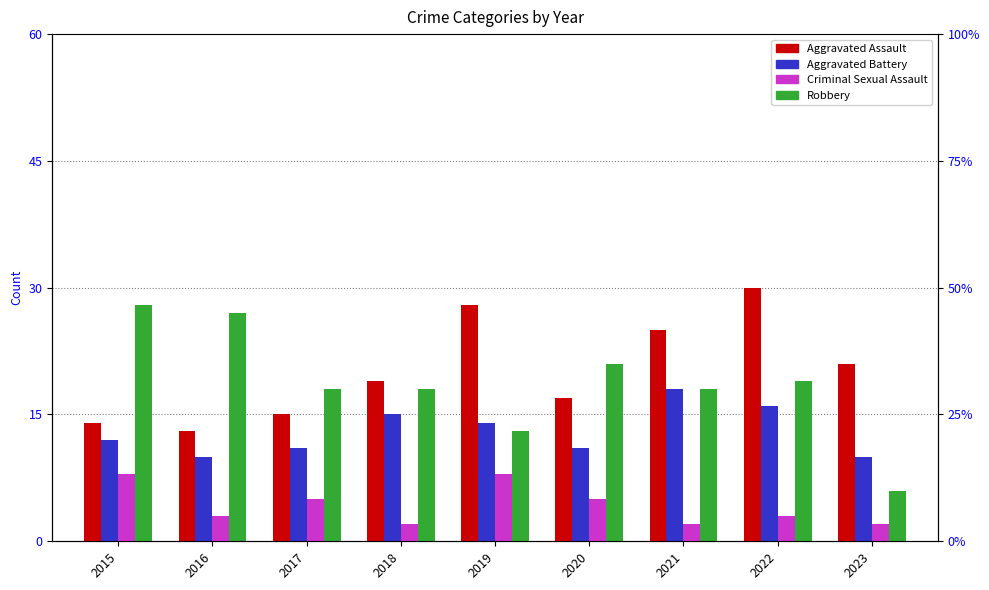

List the labels in order of Criminal Sexual Assault value, smallest first.

2018, 2021, 2023, 2016, 2022, 2017, 2020, 2015, 2019